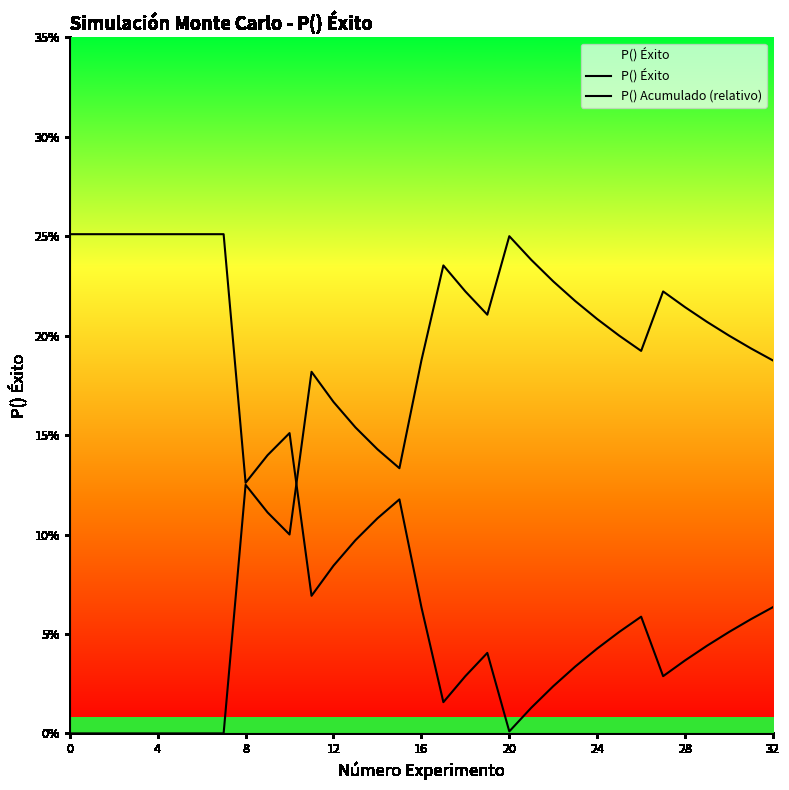

Is this an area chart (filled region under the line)?

Yes